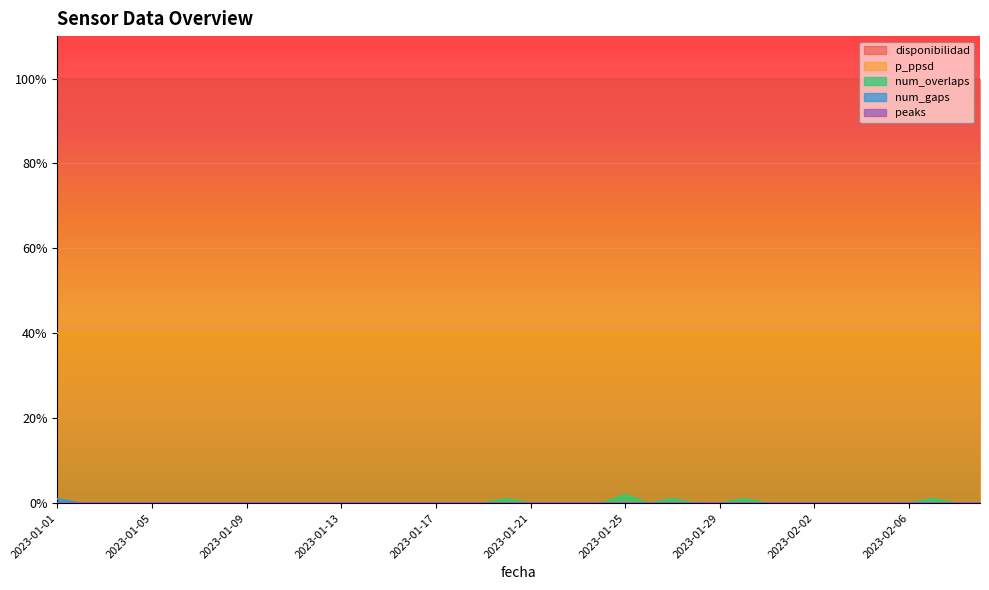

What is the label of the 39th point from the right?

2023-01-02